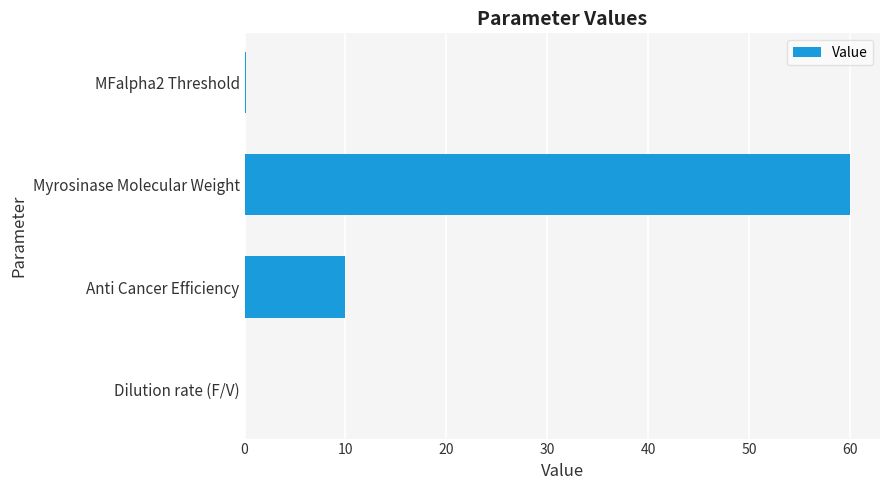

Where is the data nearest to the value 30?

Anti Cancer Efficiency